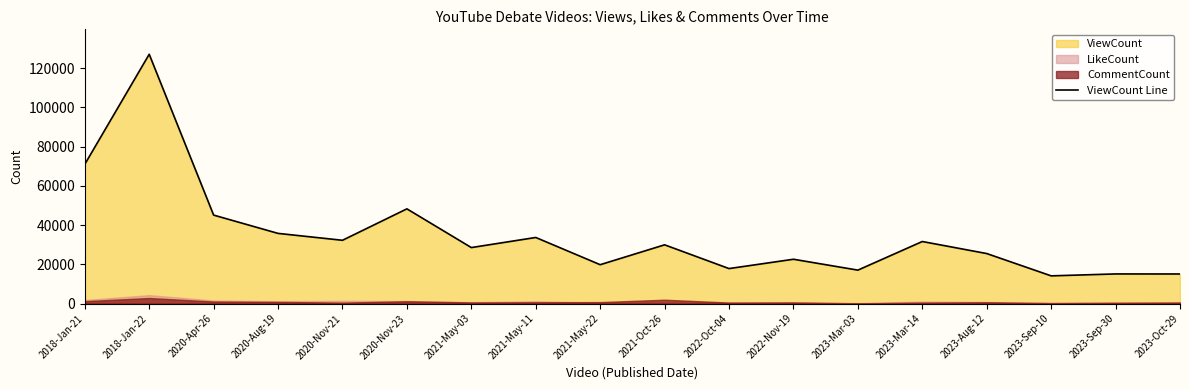

What is the change in value from 2023-Mar-03 to 2023-Sep-30?

-1942